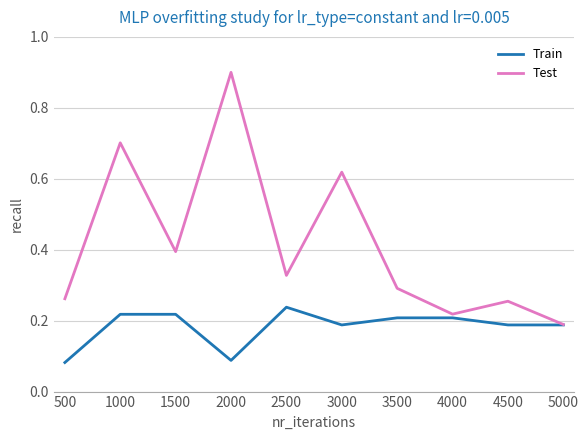

True or false: Test has a value of 0.3 at 5000.

False